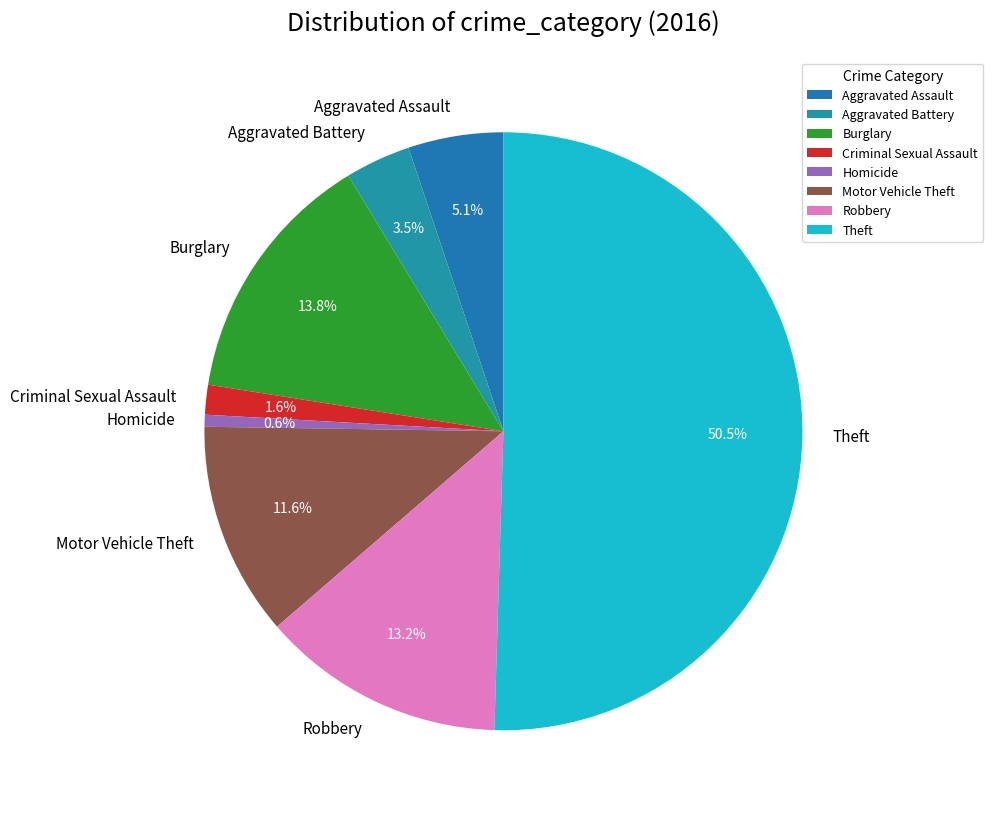

How many segments does this pie chart have?

8